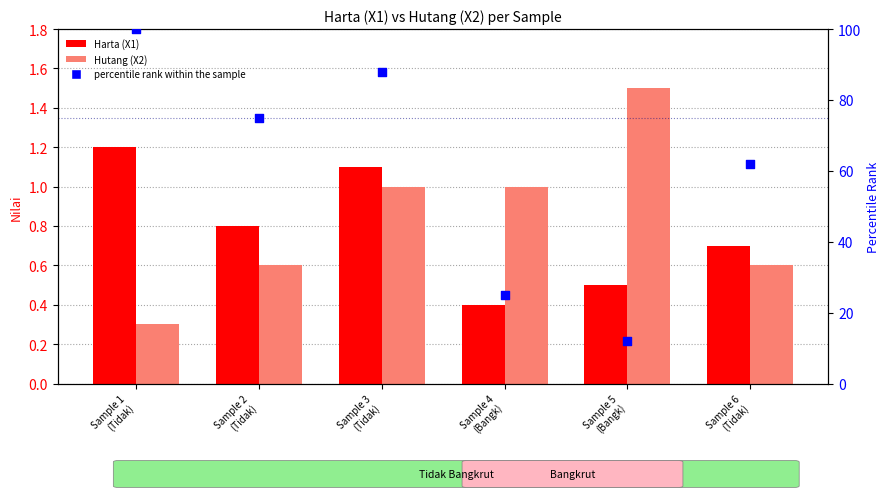

Which series has the largest total across all categories?

percentile rank within the sample